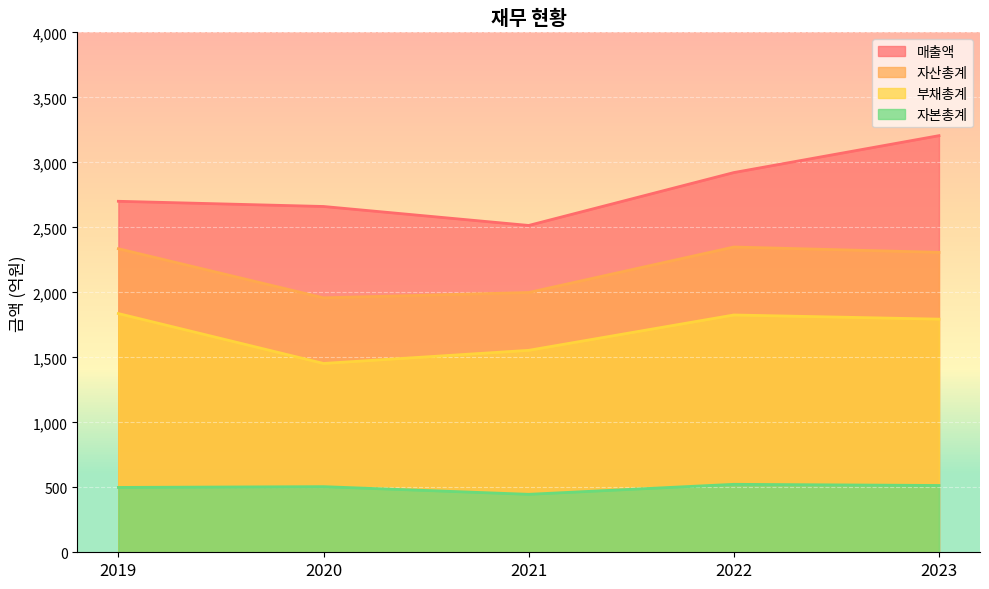

Reading right to left, what are all the values shown in this chart?

매출액: 2023=3206	2022=2922	2021=2515	2020=2661	2019=2701
자산총계: 2023=2308	2022=2349	2021=1999	2020=1958	2019=2336
부채총계: 2023=1794	2022=1826	2021=1554	2020=1453	2019=1837
자본총계: 2023=514	2022=523	2021=446	2020=505	2019=499